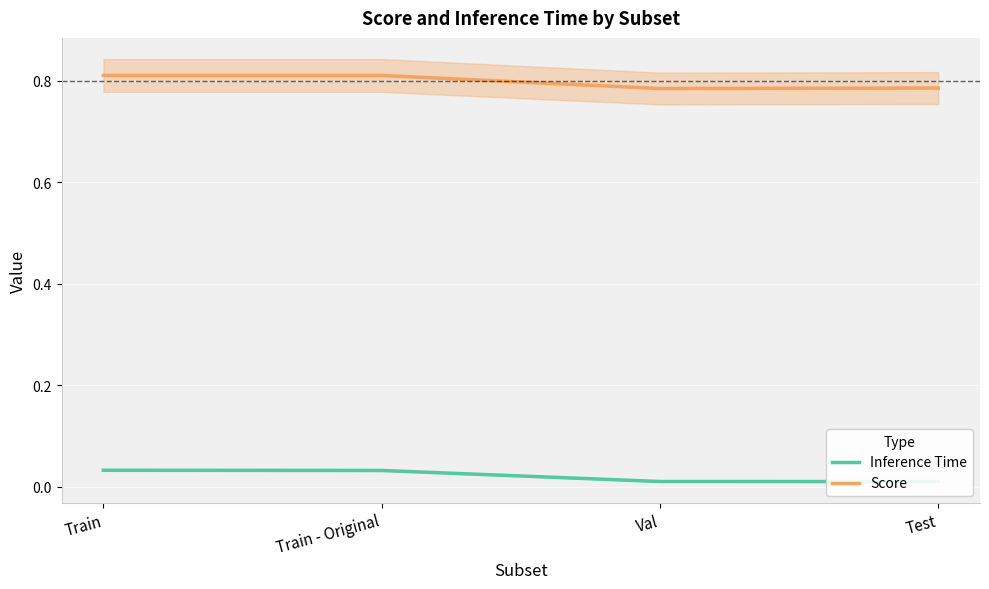

The value of Inference Time at Test is 0.0. True or false?

False